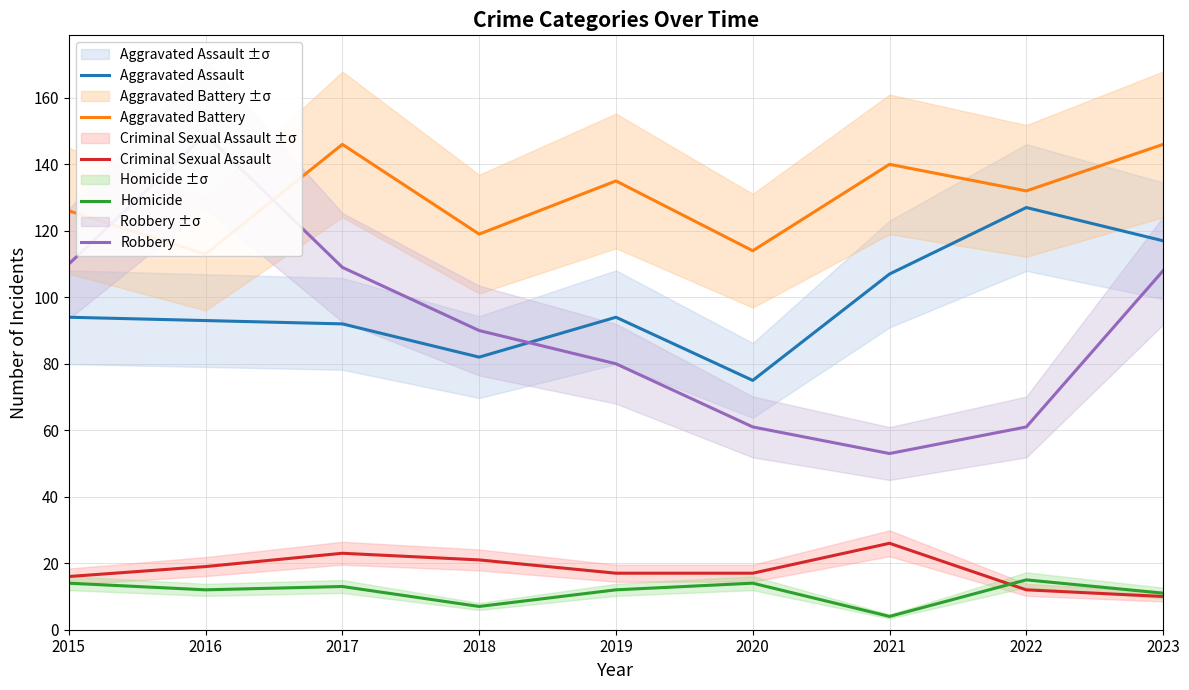

At which label does Criminal Sexual Assault reach its peak?

2021